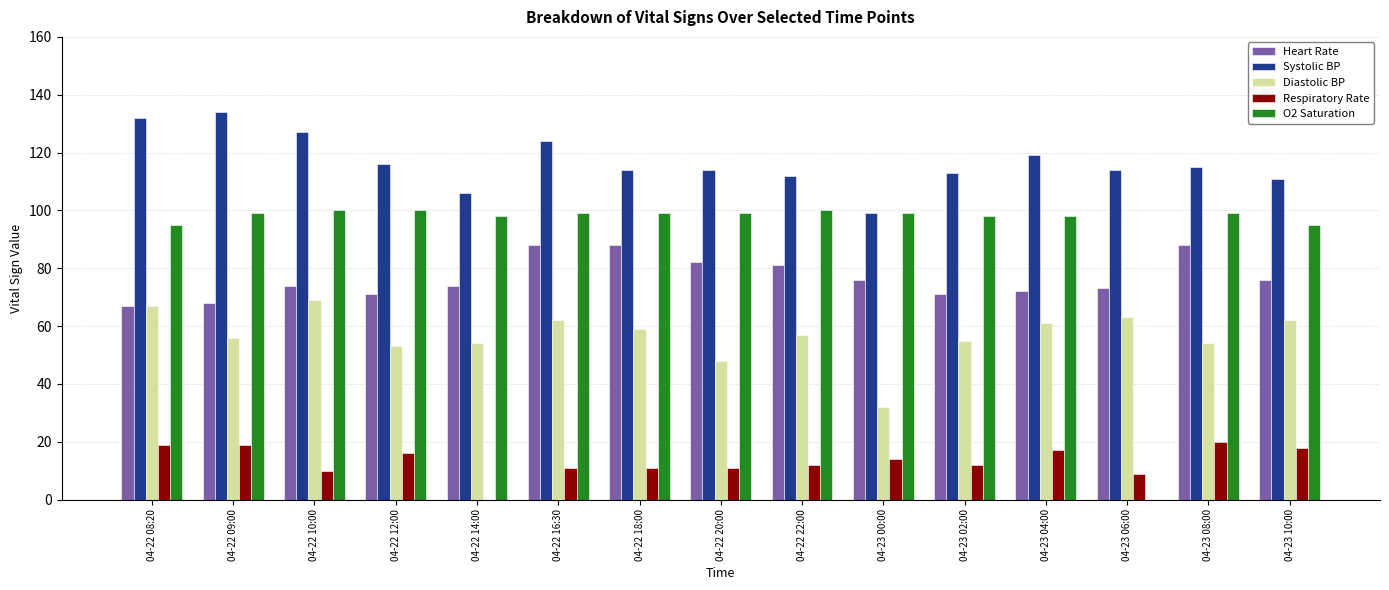

Which series has the largest total across all categories?

Systolic BP